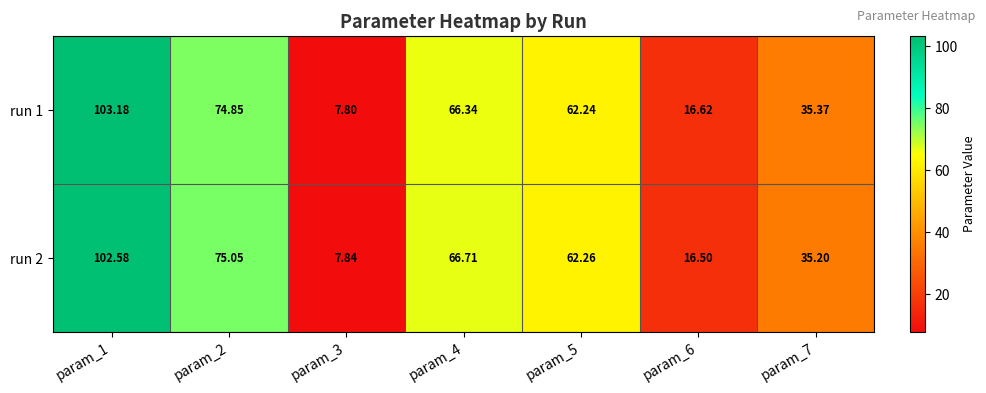

Which series has the largest range (max minus min)?

run 1